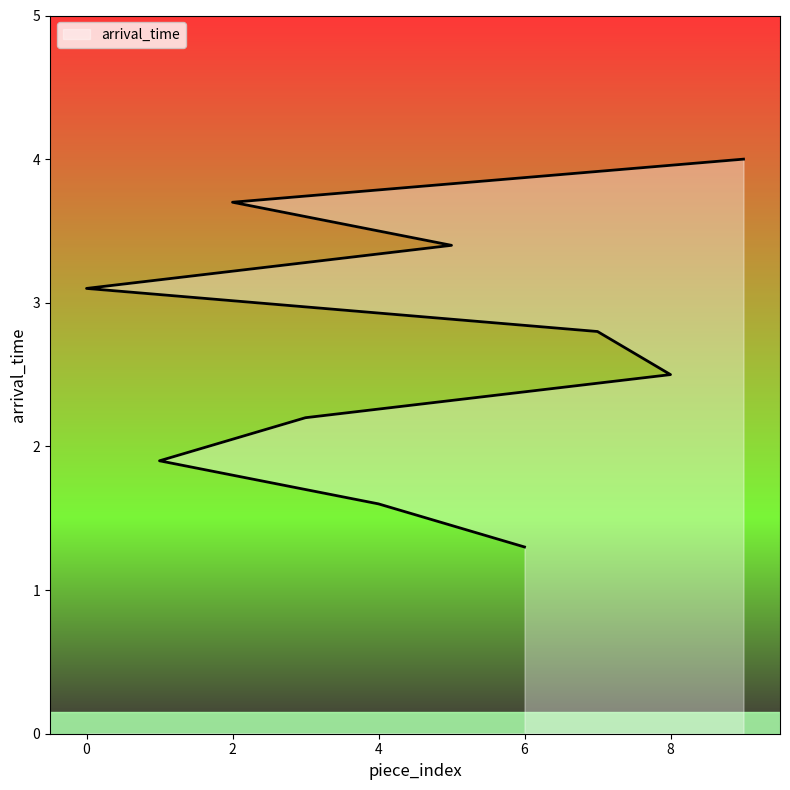

Where does the data first go above 2?

3